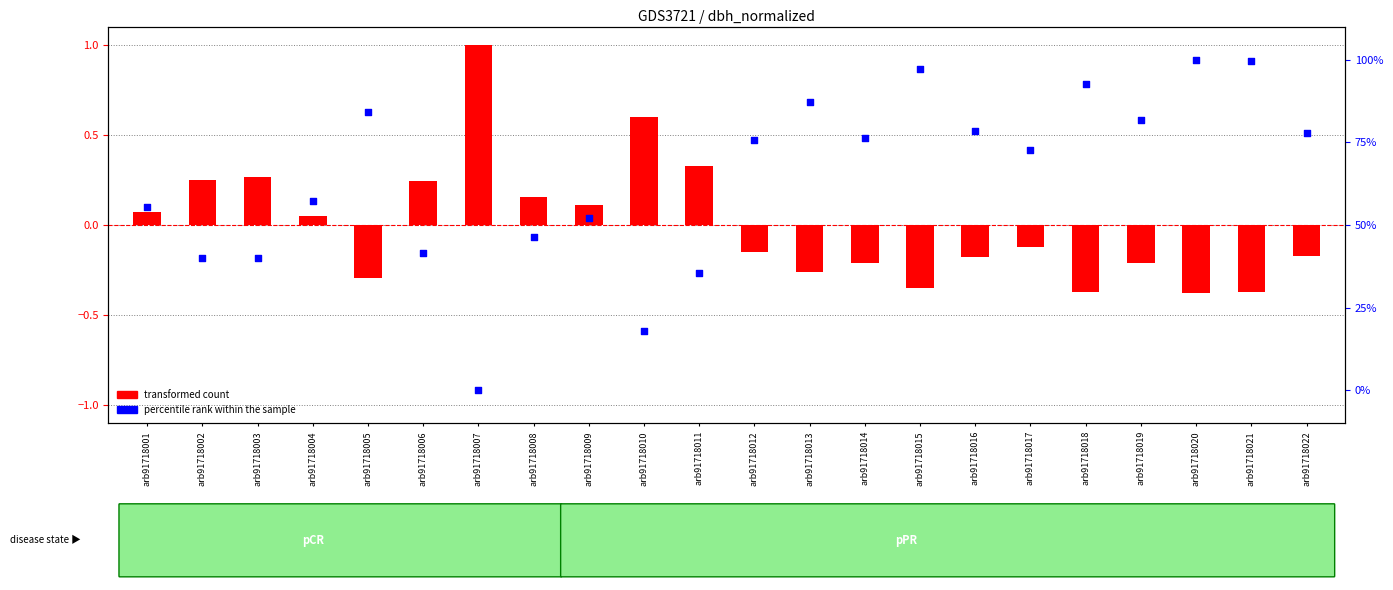

Approximately how many times larger is the value at arb91718018 compared to arb91718017?

1.3